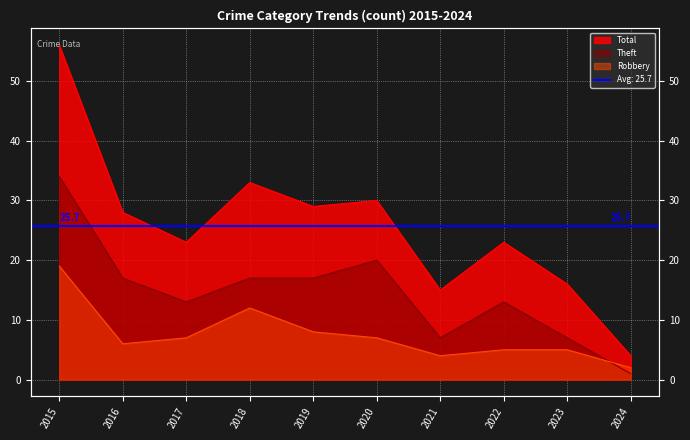

Which label corresponds to the largest value in the chart?

2015